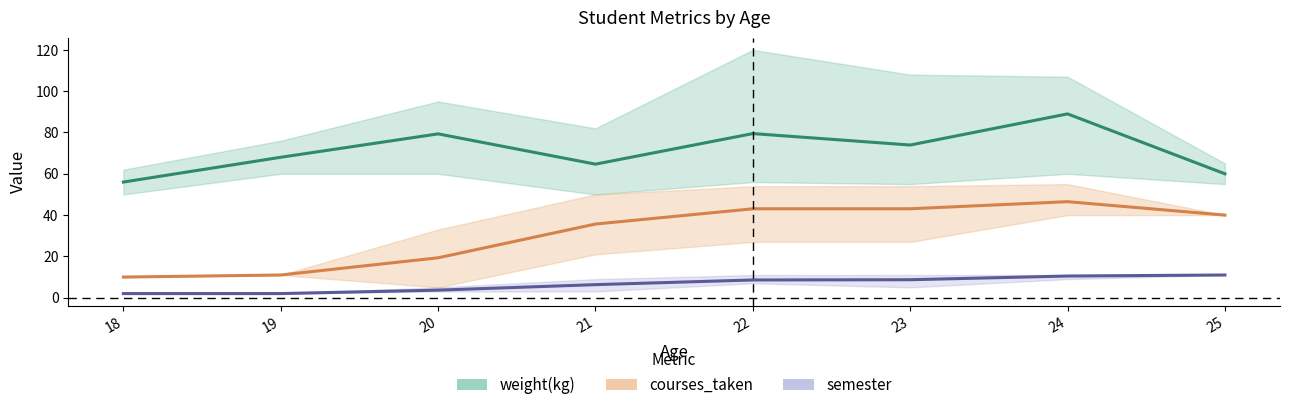

Count the number of data series in this chart.

3